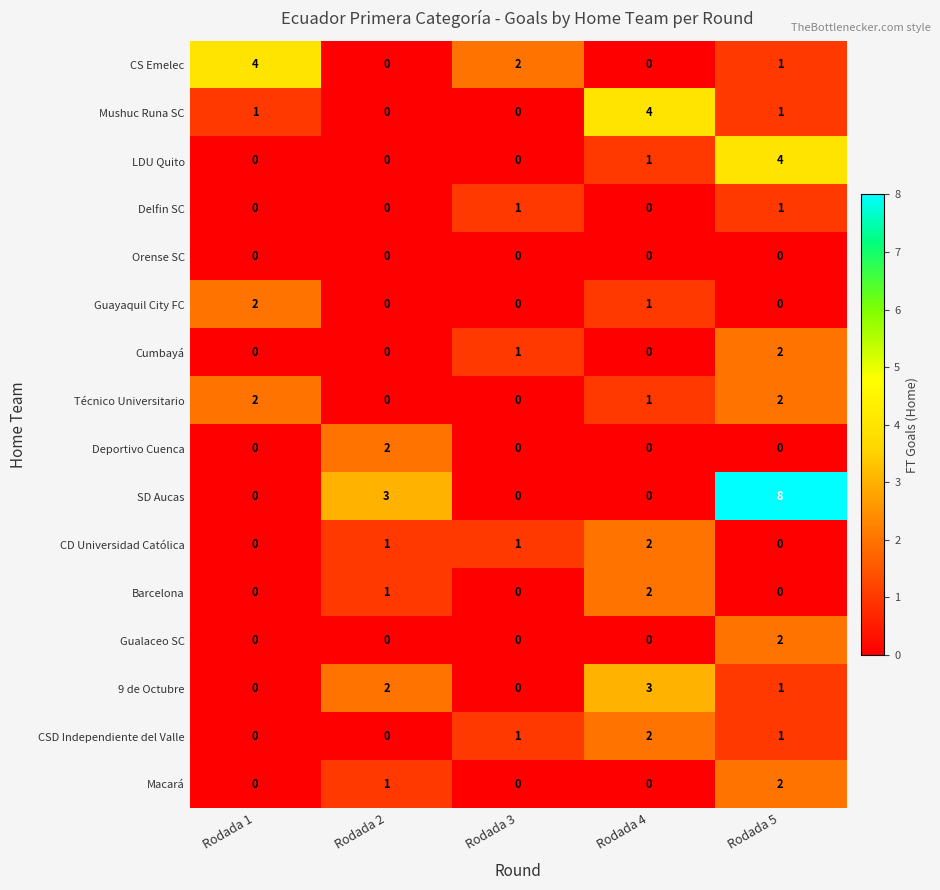

How many distinct data groups are displayed?

16